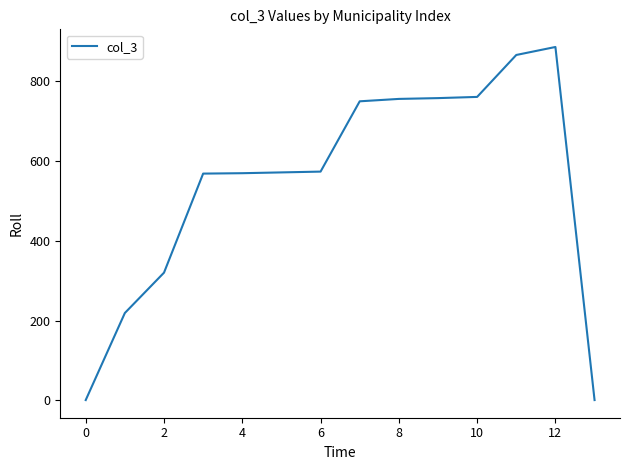

What is the difference between the maximum and minimum values?

884